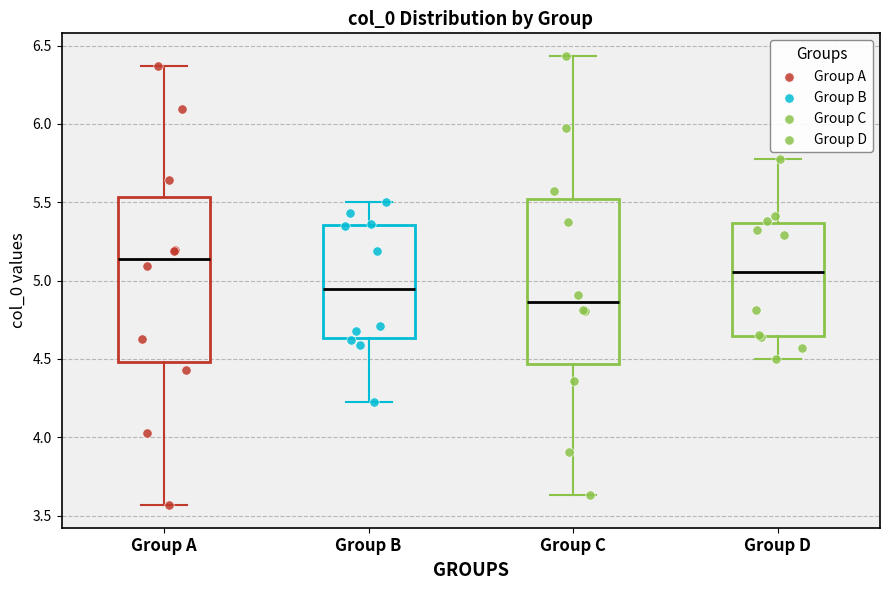

Reading left to right, transcribe this box plot: for each box, give where its median line is, the range the box spans, and where its two whiskers end, as read against the y-axis. The values are not printed on the chart, so give them approximately, as read against the axis.

Group A: median 5.15, box 4.50 to 5.55, whiskers 3.55 to 6.35
Group B: median 4.95, box 4.65 to 5.35, whiskers 4.25 to 5.50
Group C: median 4.85, box 4.45 to 5.50, whiskers 3.65 to 6.45
Group D: median 5.05, box 4.65 to 5.35, whiskers 4.50 to 5.75